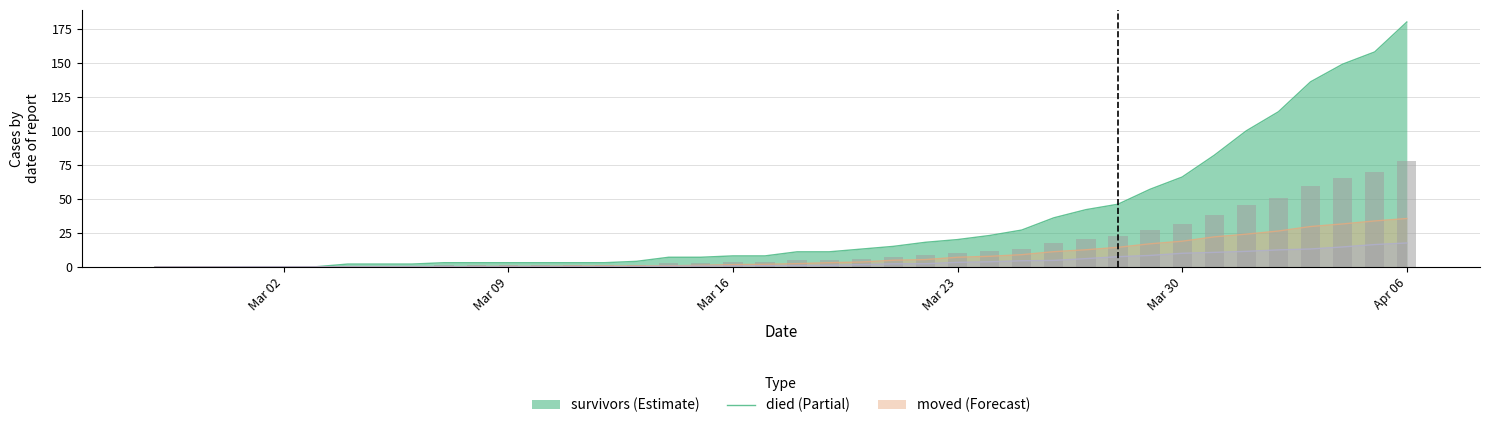

What is the label of the 21st bar from the left?

2020-03-18